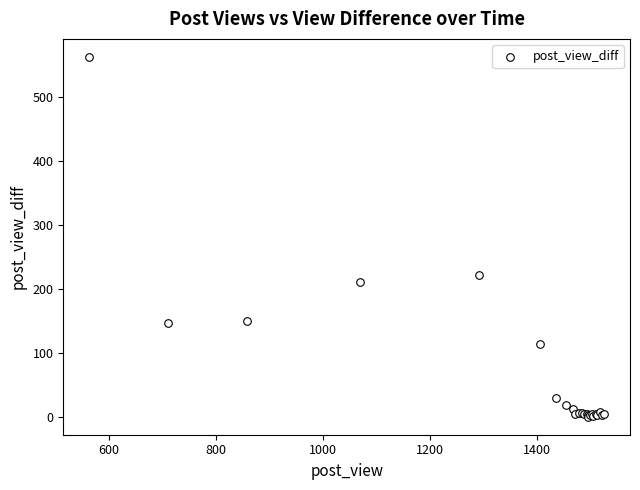

What Y value in the scatter plot is closest to 281?

222